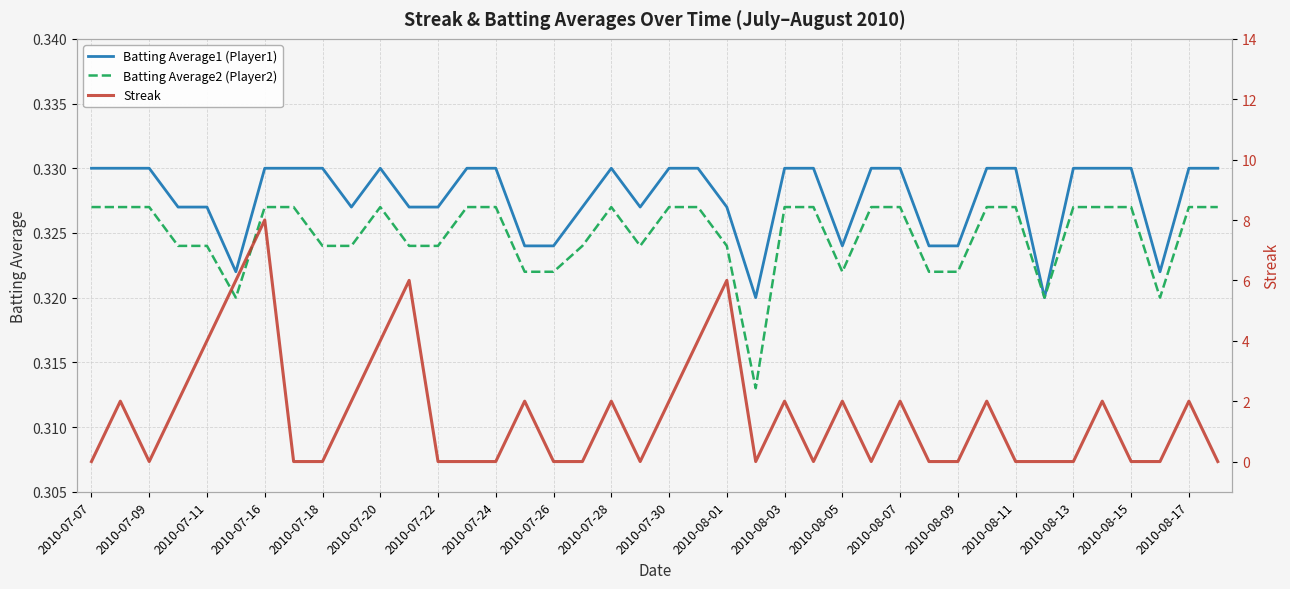

At how many categories does at least one series exceed 1?

19